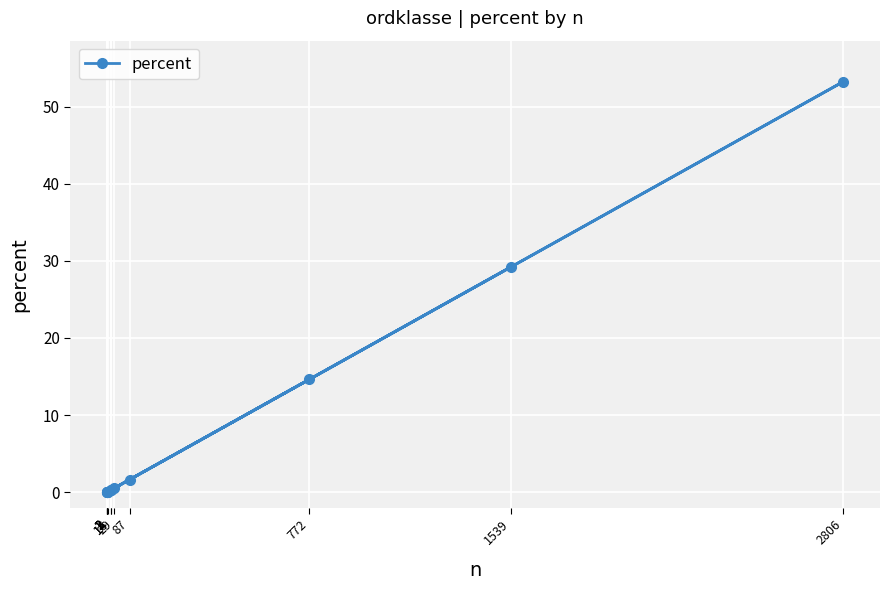

What is the sum of the values at 14 and 3?

0.3